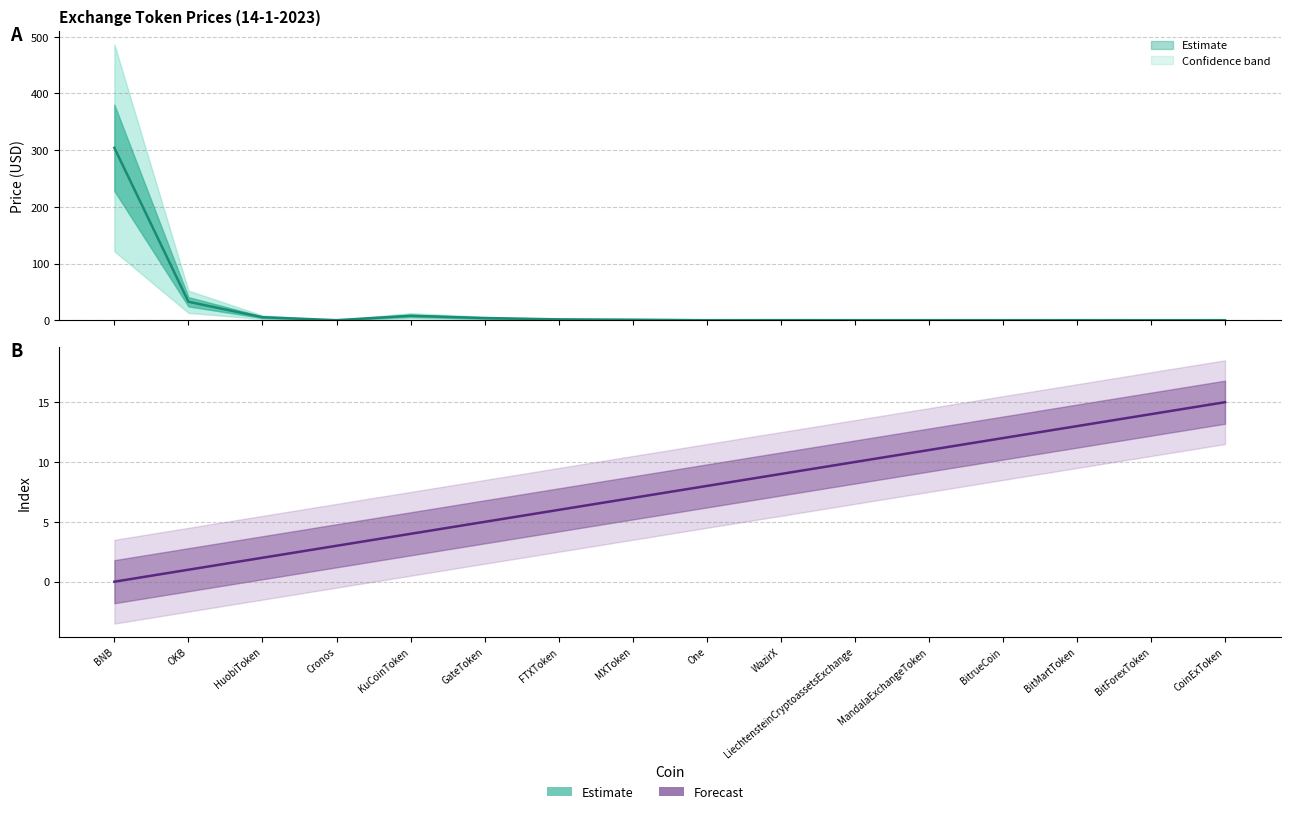

Which series has the largest range (max minus min)?

Price (Estimate)